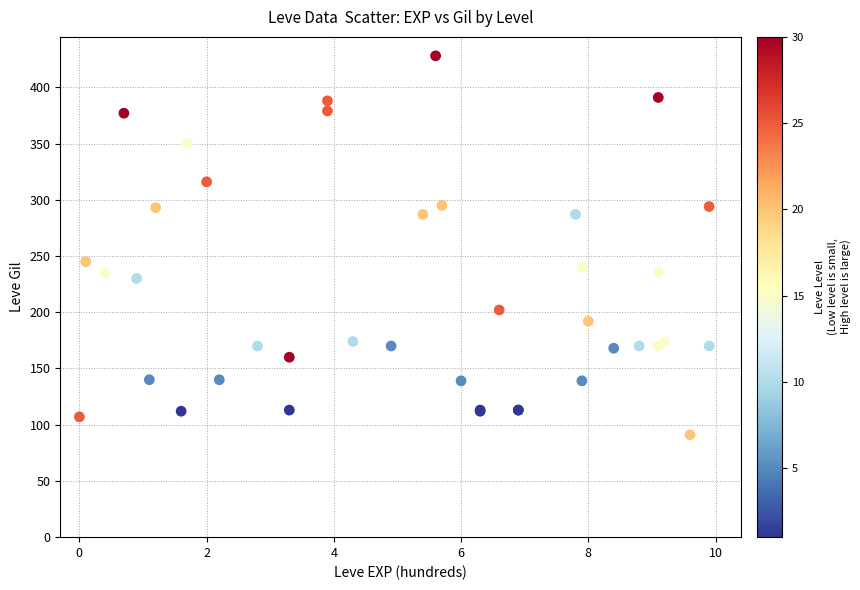

What Y value in the scatter plot is closest to 259?

245